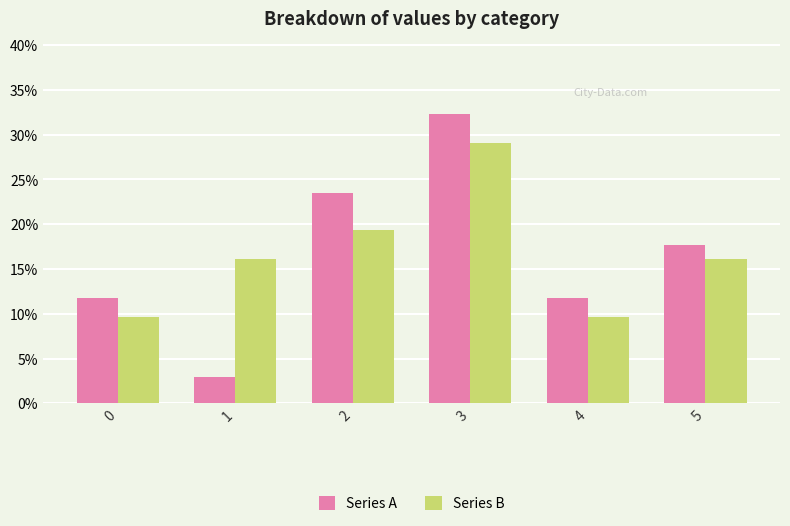

What is the total value across all series at 1?

0.2